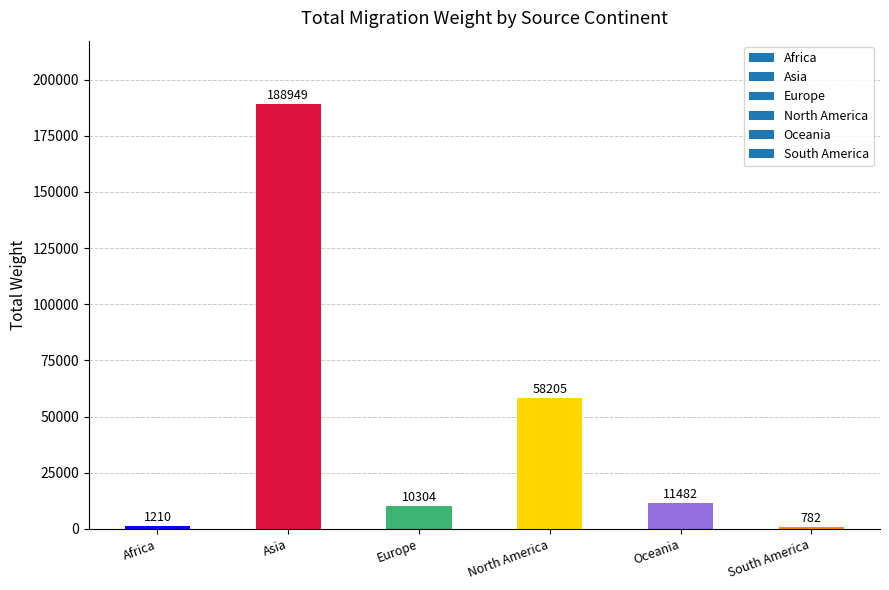

How many data points does each series have?

6